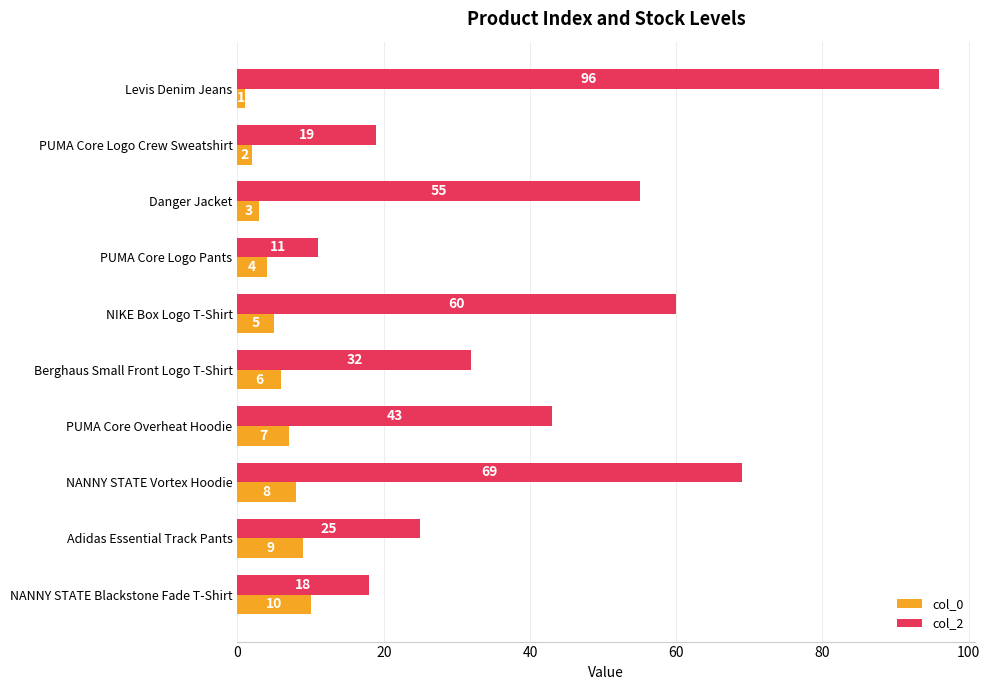

At which category is the sum across all series the highest?

Levis Denim Jeans